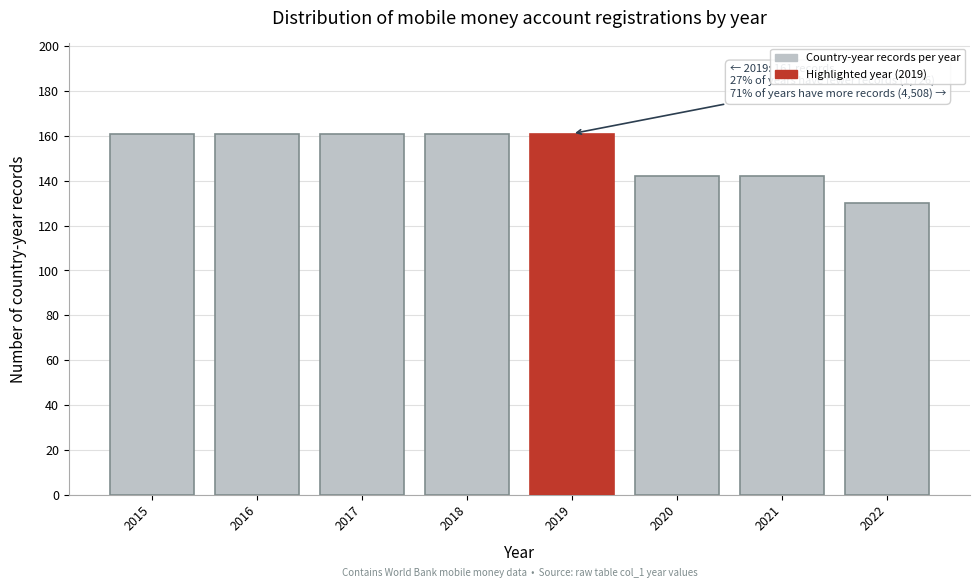

Reading right to left, extract all data points from this chart.

2022=130	2021=142	2020=142	2019=161	2018=161	2017=161	2016=161	2015=161